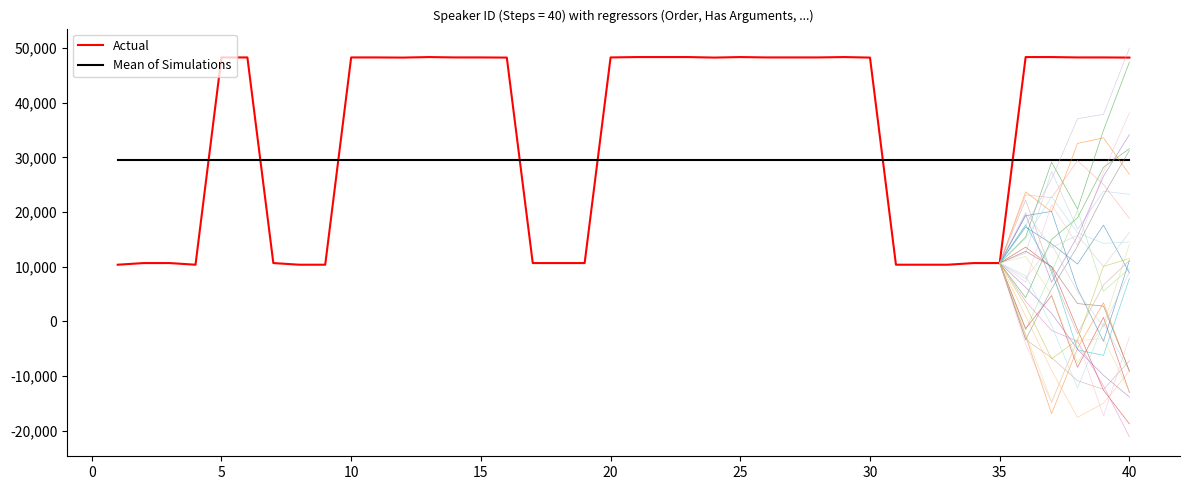

True or false: Mean of Simulations and Actual cross at least once.

True